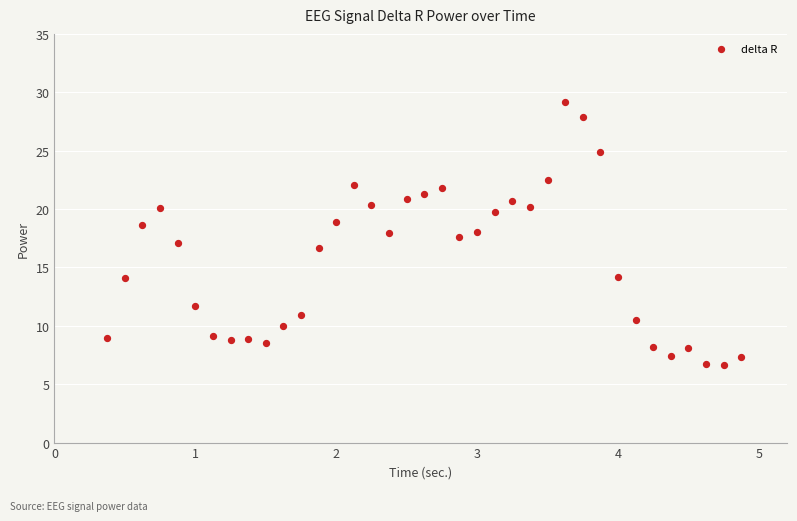

What is the range of Y values (max minus min)?

22.5